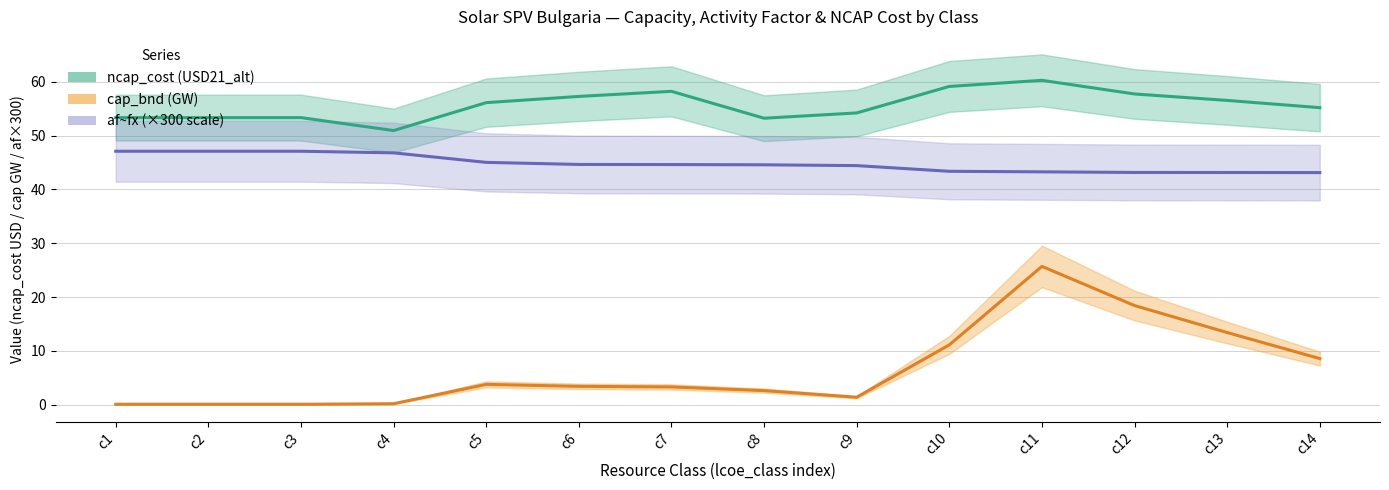

At how many categories does at least one series exceed 32?

14